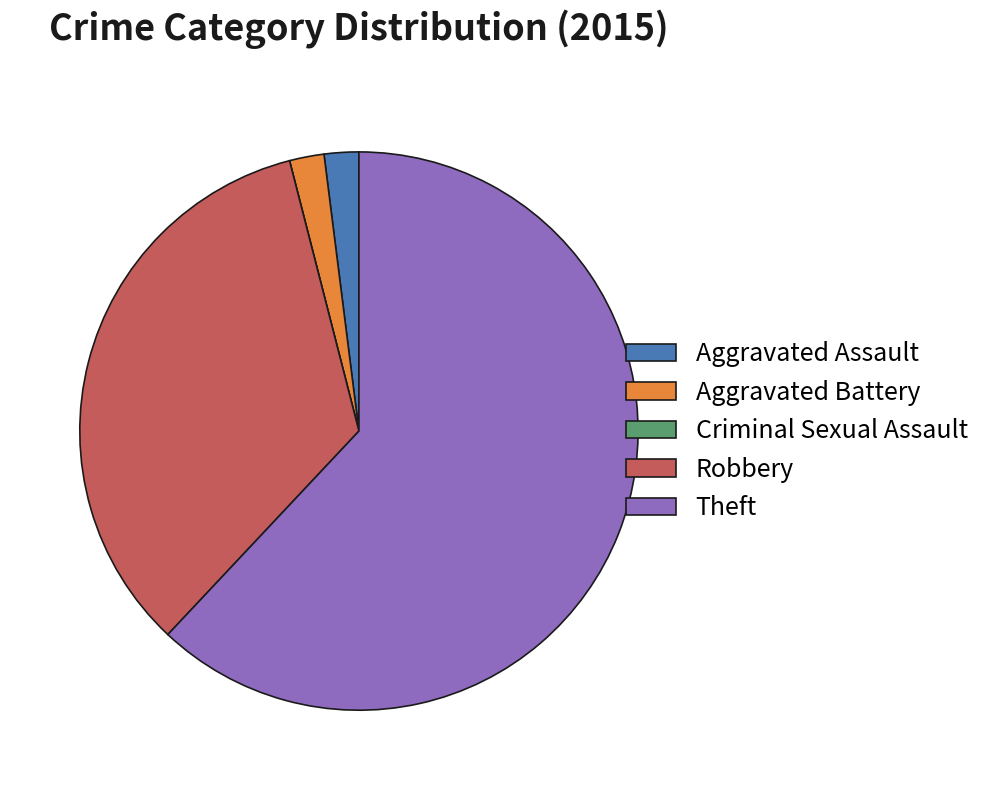

Does Theft account for over 50% of the chart?

Yes